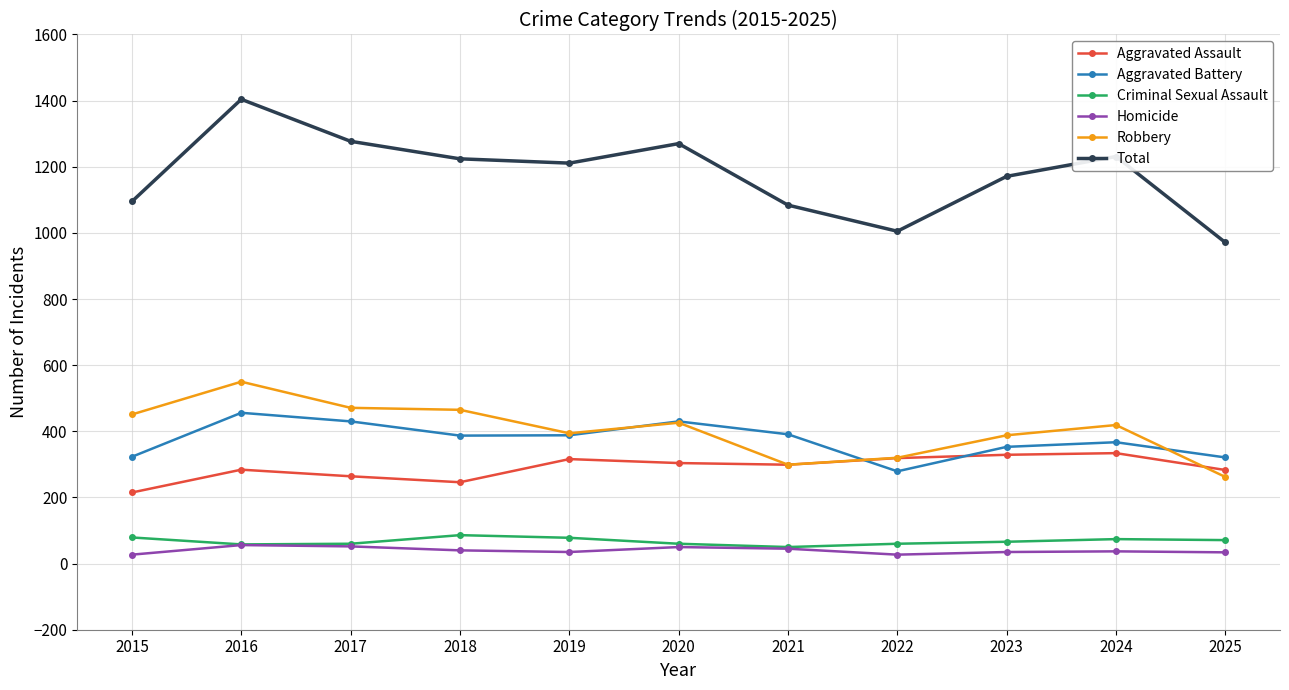

What are all the series names shown in the legend?

Aggravated Assault, Aggravated Battery, Criminal Sexual Assault, Homicide, Robbery, Total